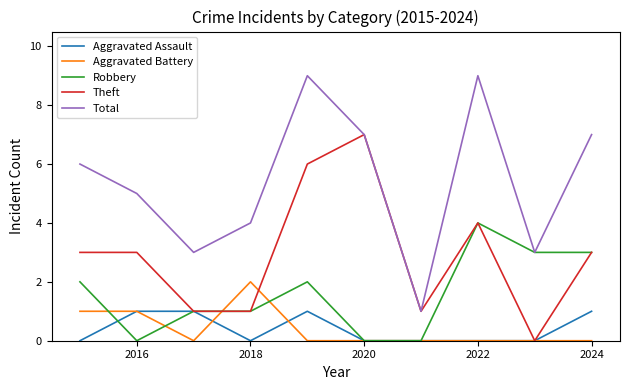

Which series has the widest spread of values?

Total